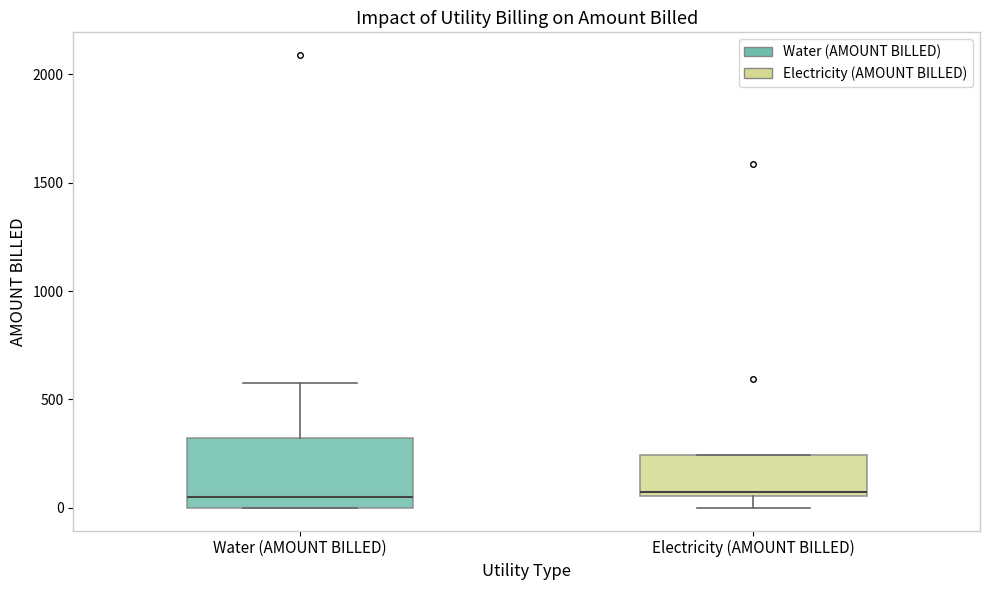

Reading left to right, read every box against the y-axis: the position of its median line, the range the box covers, and the ends of its whiskers. The values are not printed on the chart, so give them approximately, as read against the axis.

Water (AMOUNT BILLED): median 50, box 0 to 300, whiskers 0 to 600
Electricity (AMOUNT BILLED): median 50 (just above the box's lower edge), box 50 to 250, whiskers 0 to 250